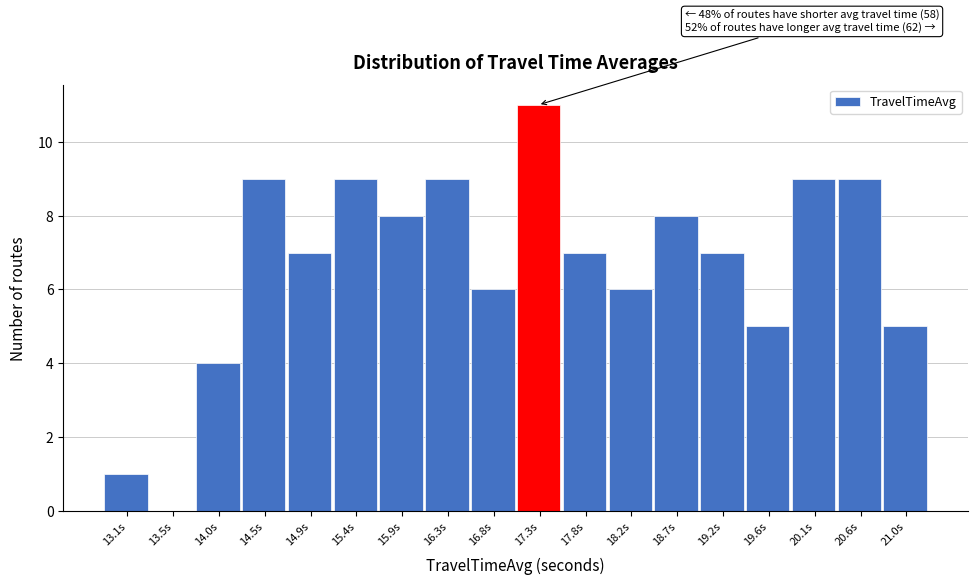

Reading left to right, transcribe all the data shown in this chart.

13.1s=1	13.5s=0	14.0s=4	14.5s=9	14.9s=7	15.4s=9	15.9s=8	16.3s=9	16.8s=6	17.3s=11	17.8s=7	18.2s=6	18.7s=8	19.2s=7	19.6s=5	20.1s=9	20.6s=9	21.0s=5